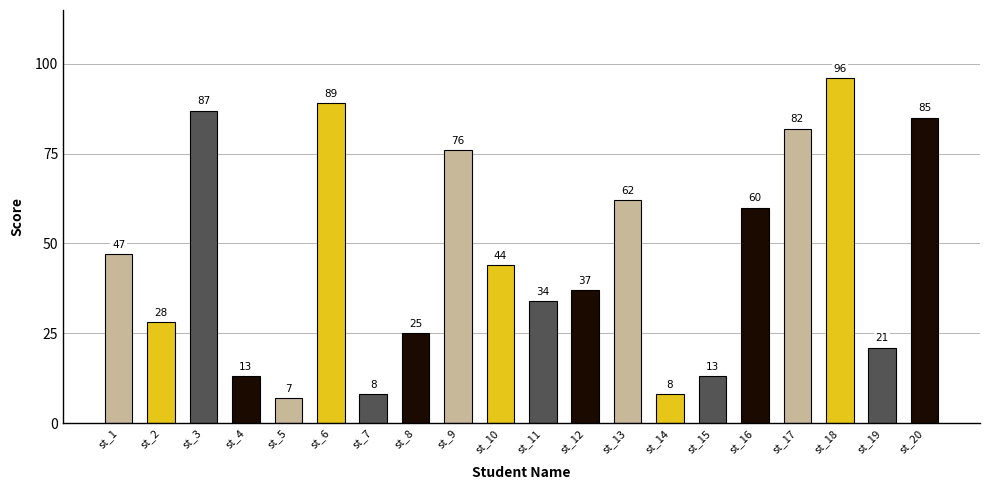

What is the minimum value shown in the chart?

7